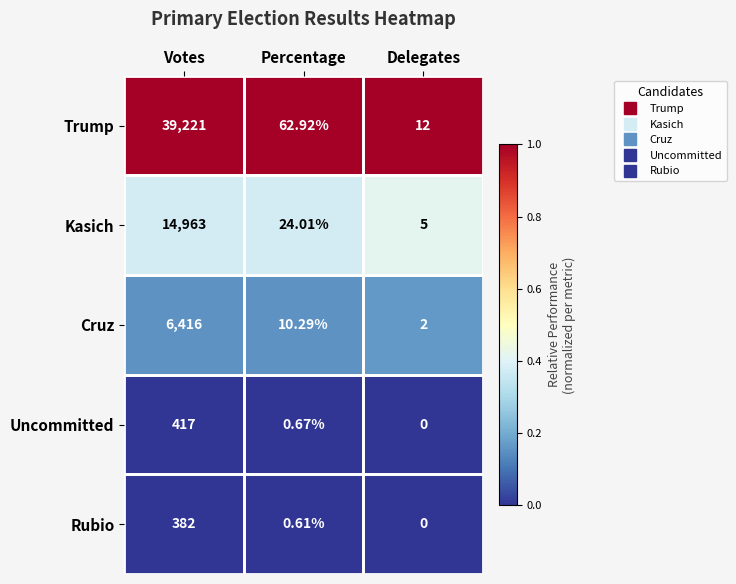

Which category has the highest value in the Rubio series?

Votes